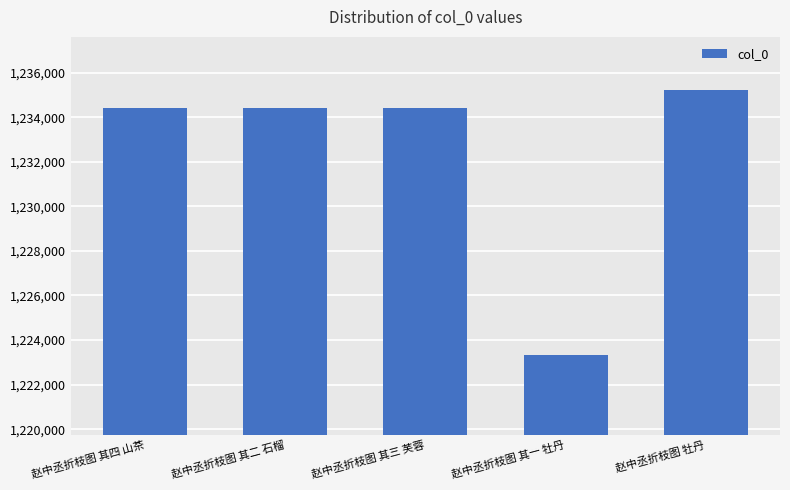

What is the change in value from 赵中丞折枝图 其二 石榴 to 赵中丞折枝图 其一 牡丹?

-11097